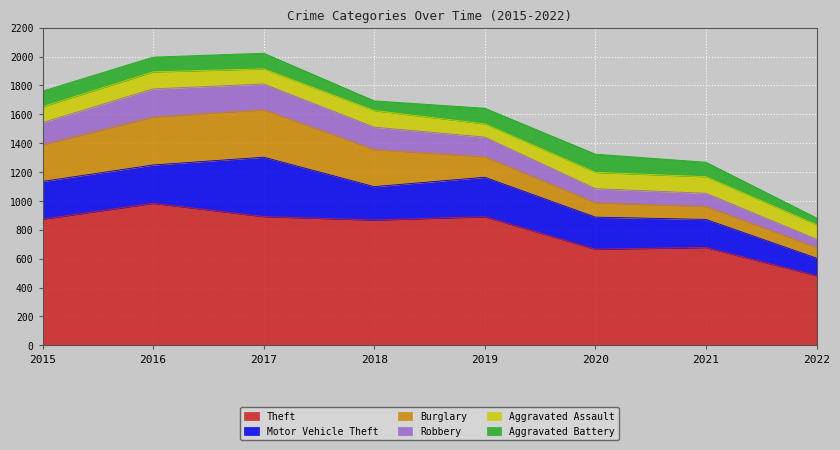

What is the difference between the Robbery values at 2020 and 2021?

6